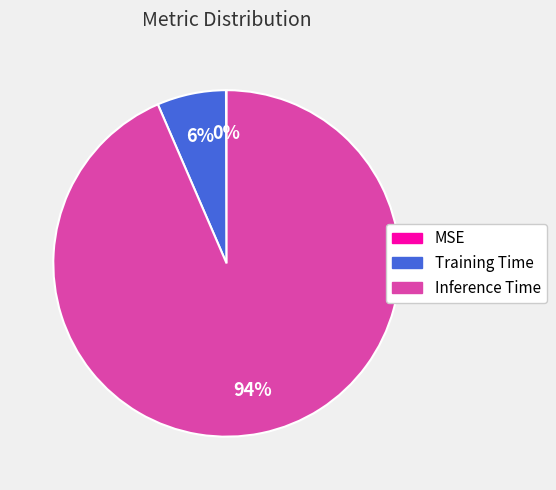

Does any single category account for the majority?

Yes